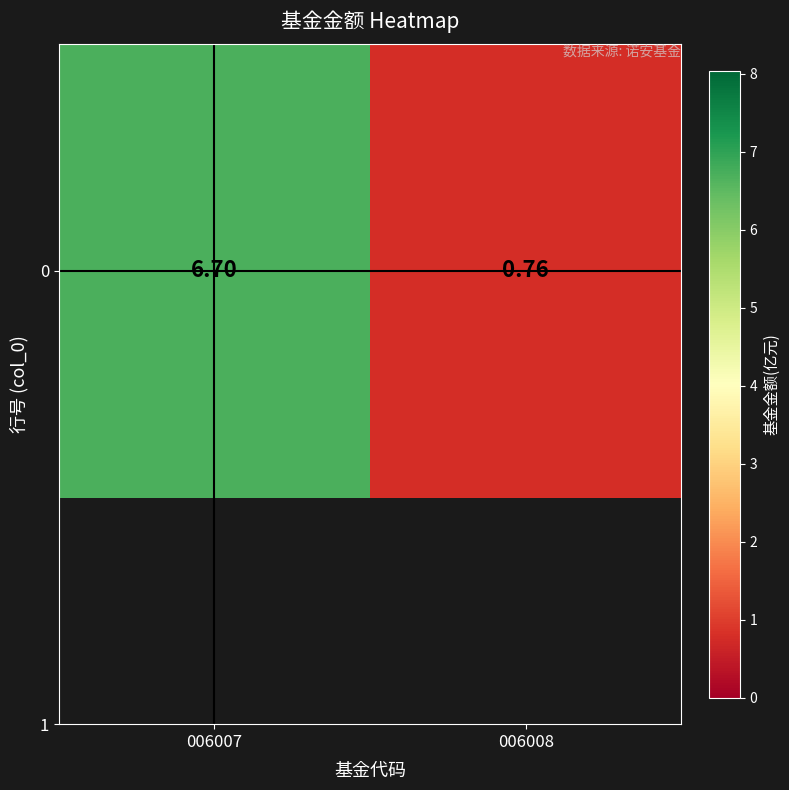

What is the minimum value shown in the chart?

0.8